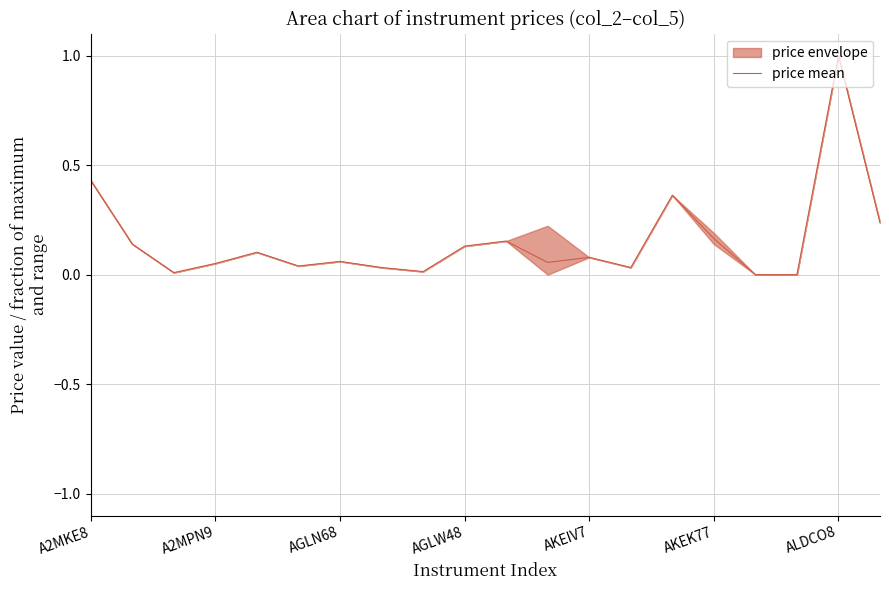

What is the highest value of the price mean series?

1.0